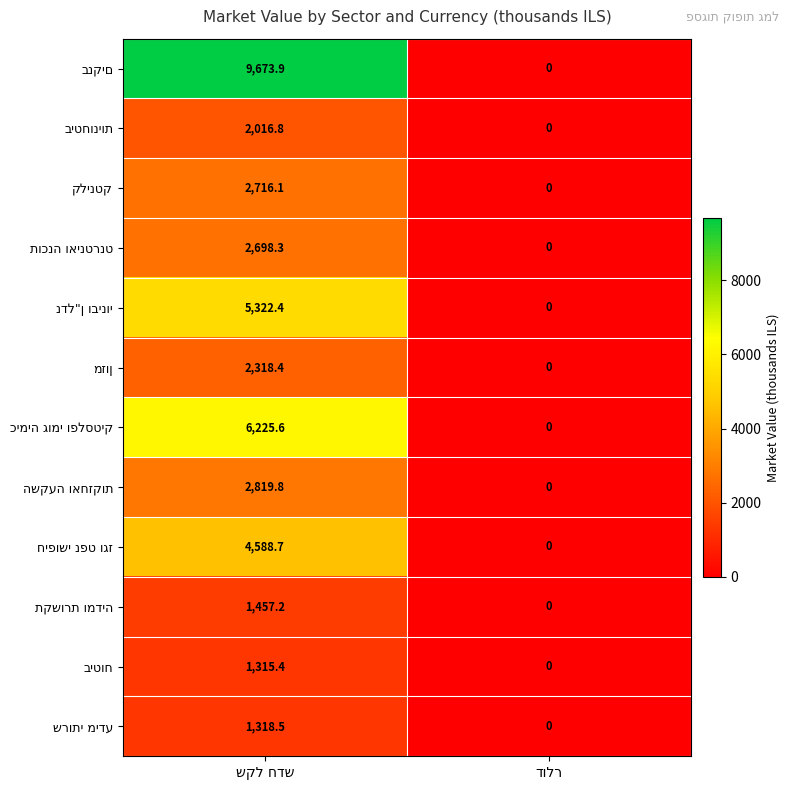

At which category does the chart reach its minimum across all series?

דולר